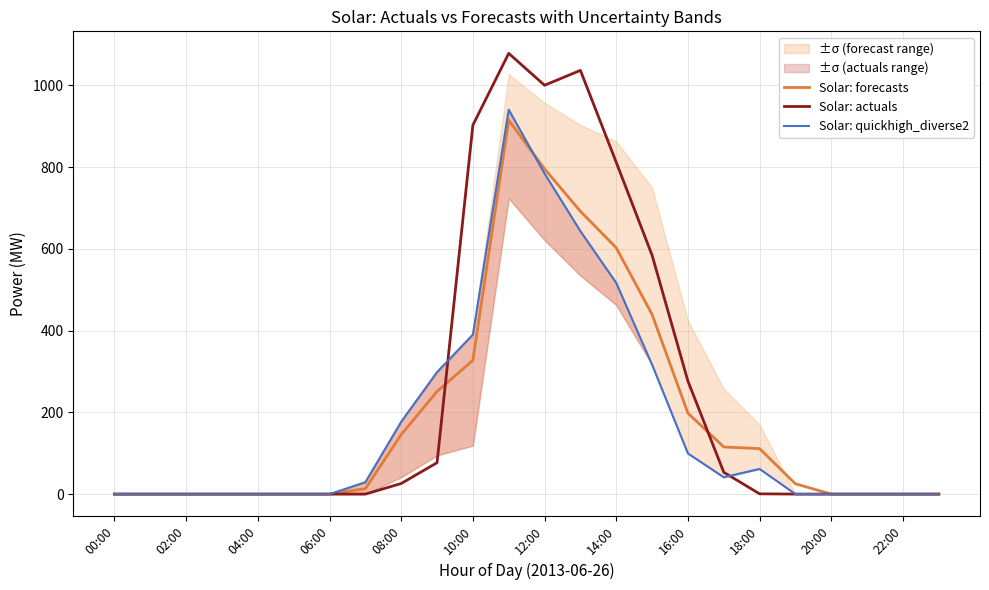

What is the difference between the Solar: actuals values at 10:00 and 18:00?

901.9